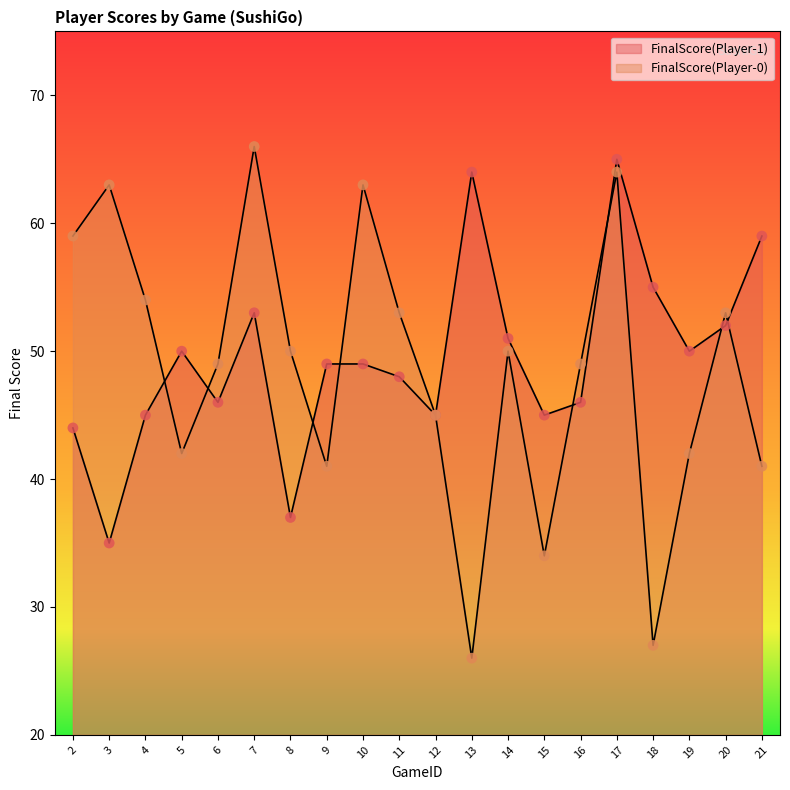

Which series has the widest spread of Y values?

FinalScore(Player-0)